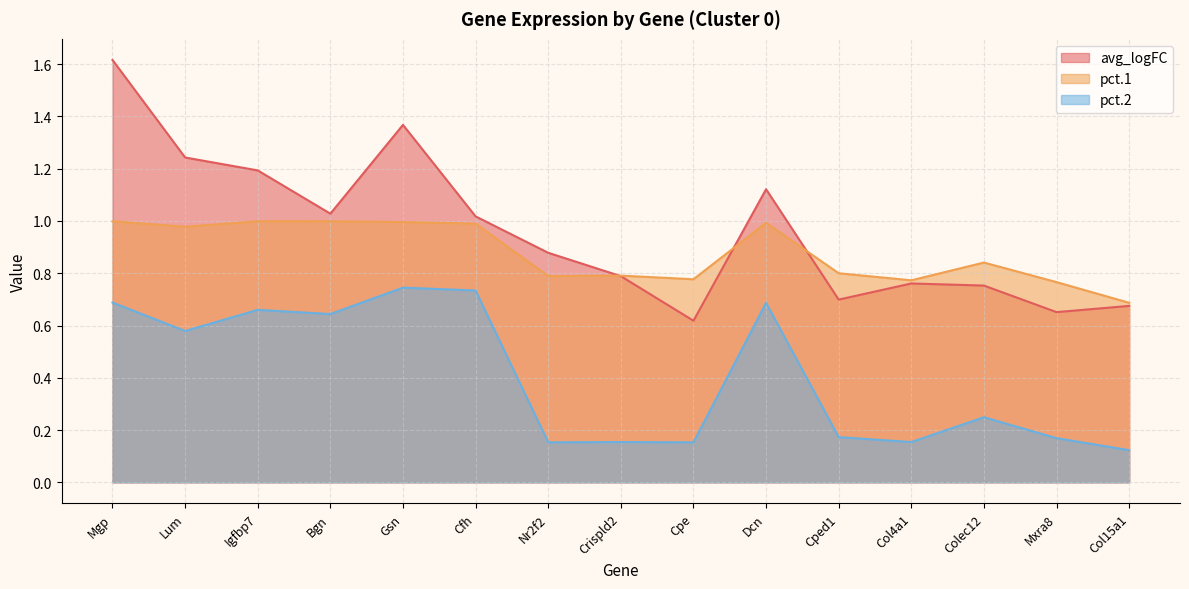

What position from the left is Cpe?

9